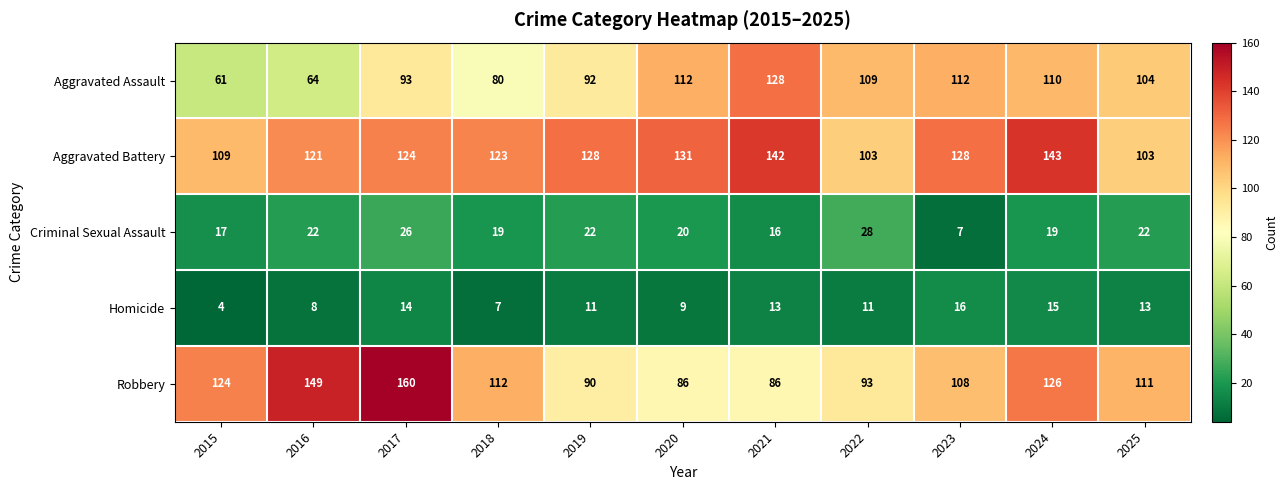

Between 2017 and 2020, which series saw the biggest shift?

Robbery